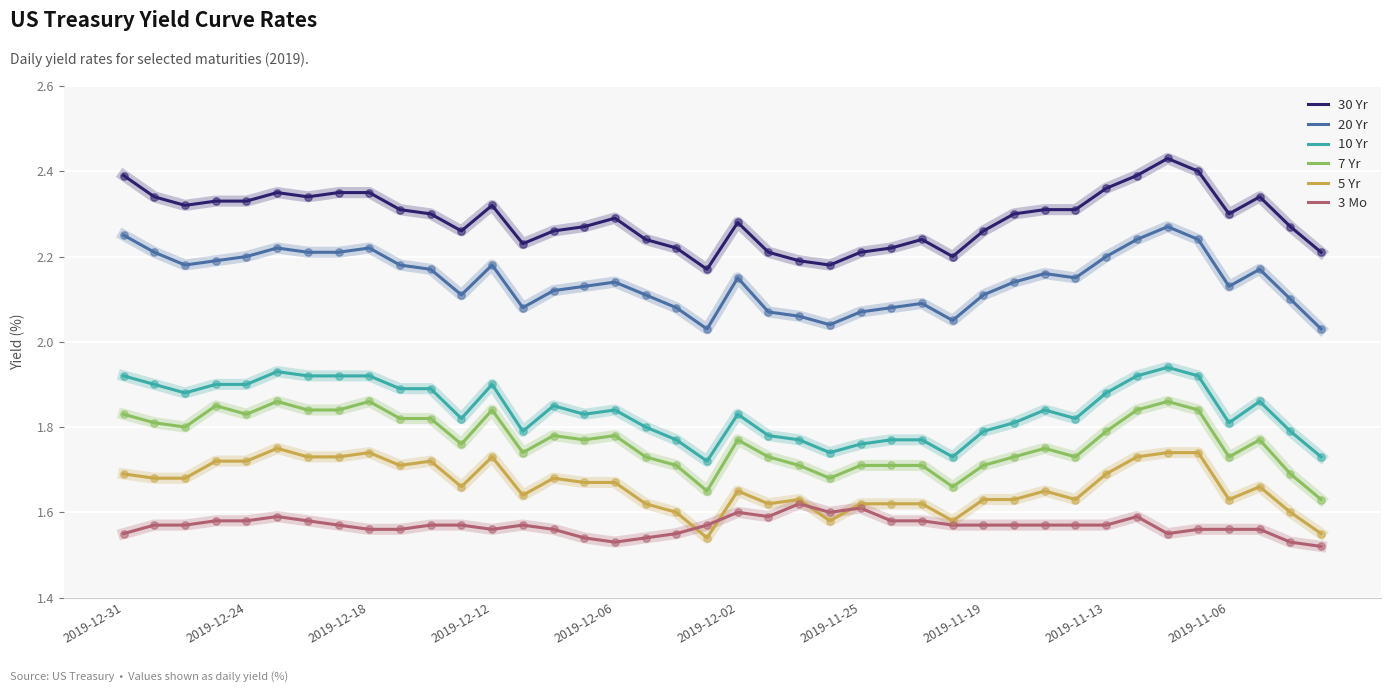

Which series has the largest total across all categories?

30 Yr